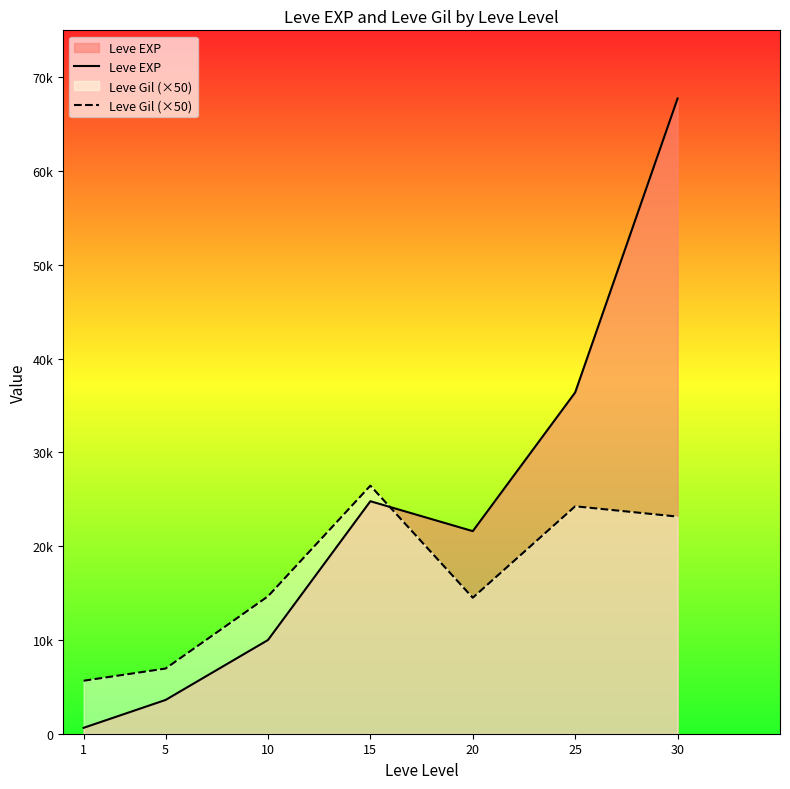

What value does the Leve EXP series have at 20, to the nearest 50?

21600